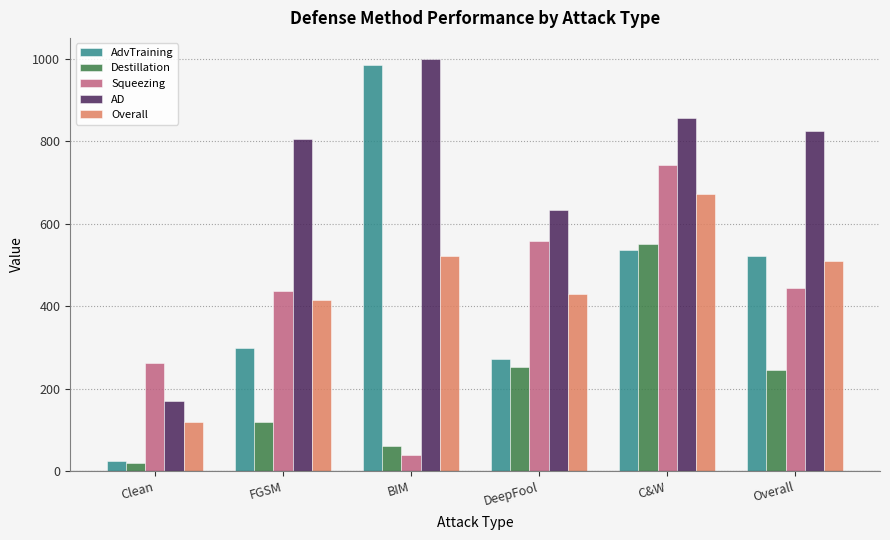

Are the bars horizontal?

No